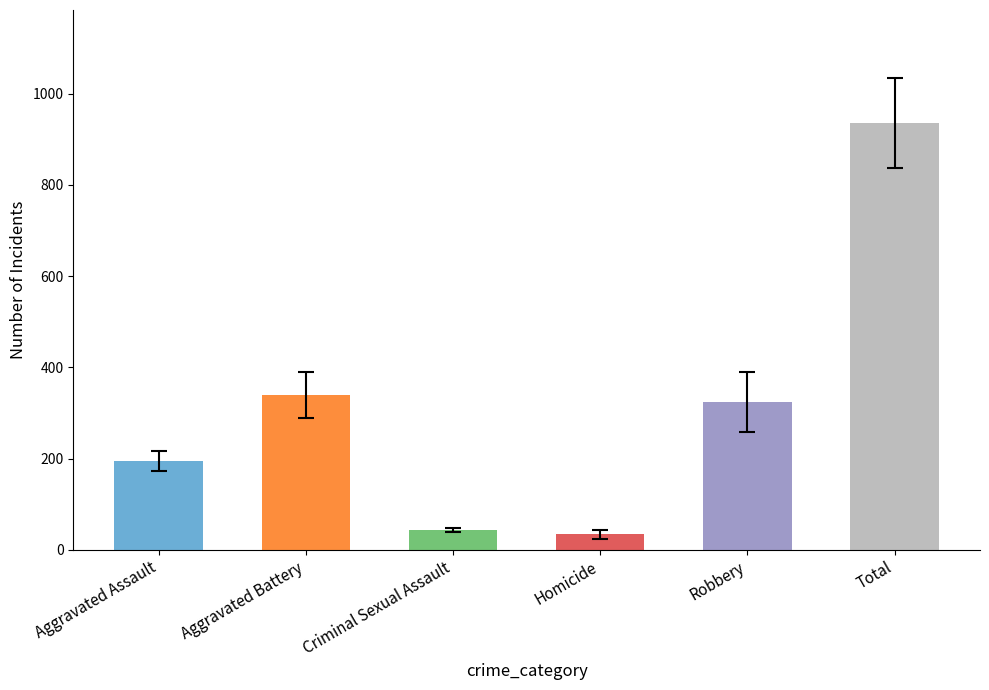

Does the chart contain any negative values?

No